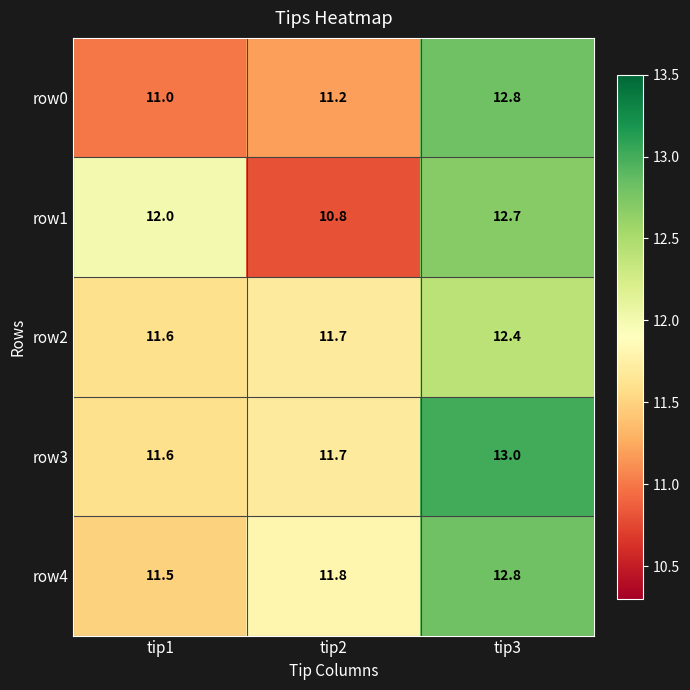

Where is row2 nearest to the value 12?

tip2